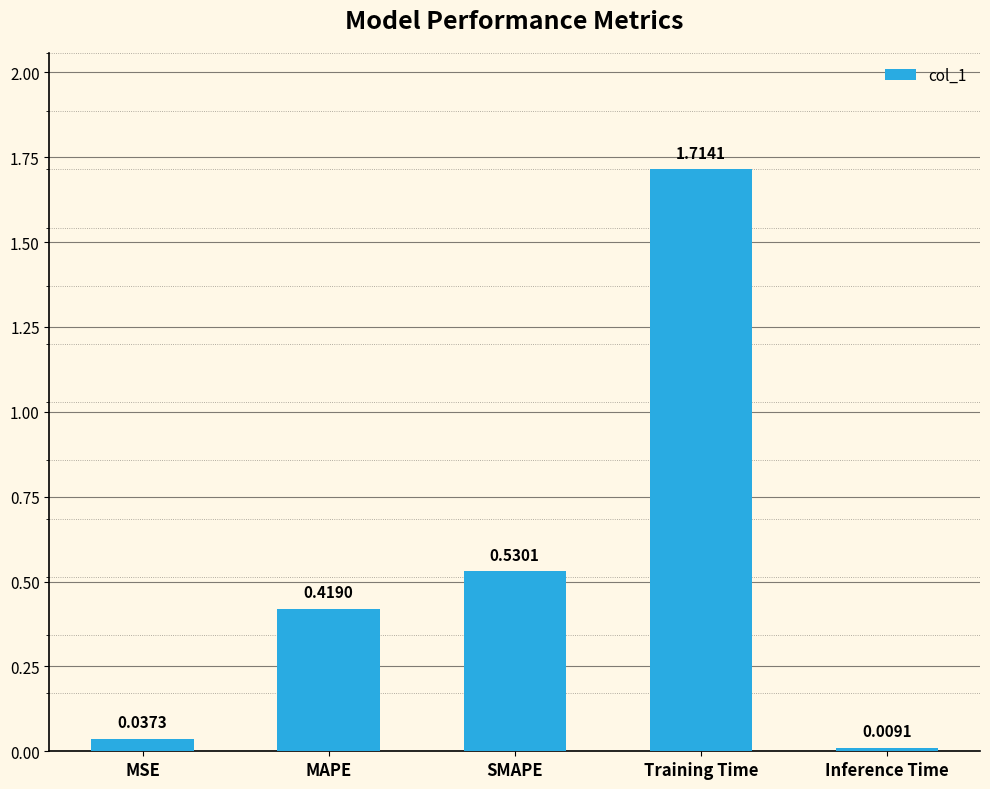

What is the change in value from SMAPE to Training Time?

+1.2